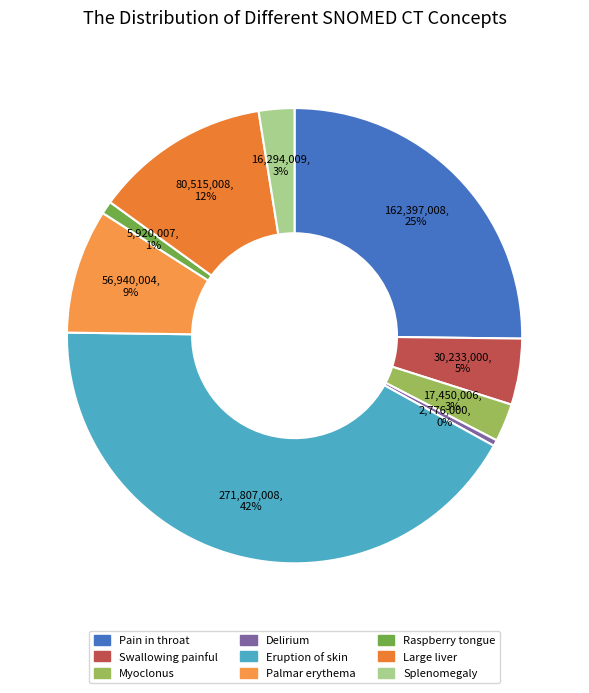

How many segments does this pie chart have?

9